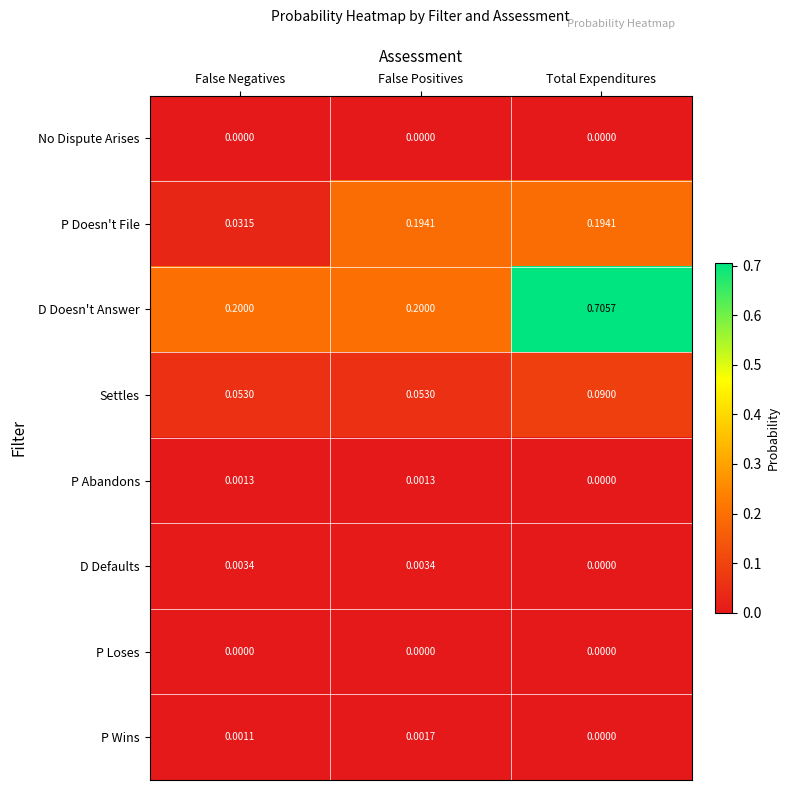

At which category is the sum across all series the highest?

Total Expenditures